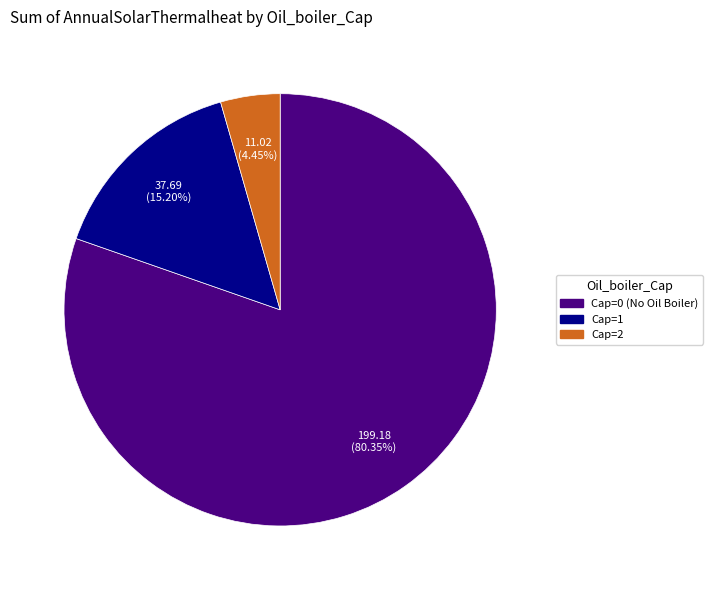

Is there a majority slice in this chart?

Yes